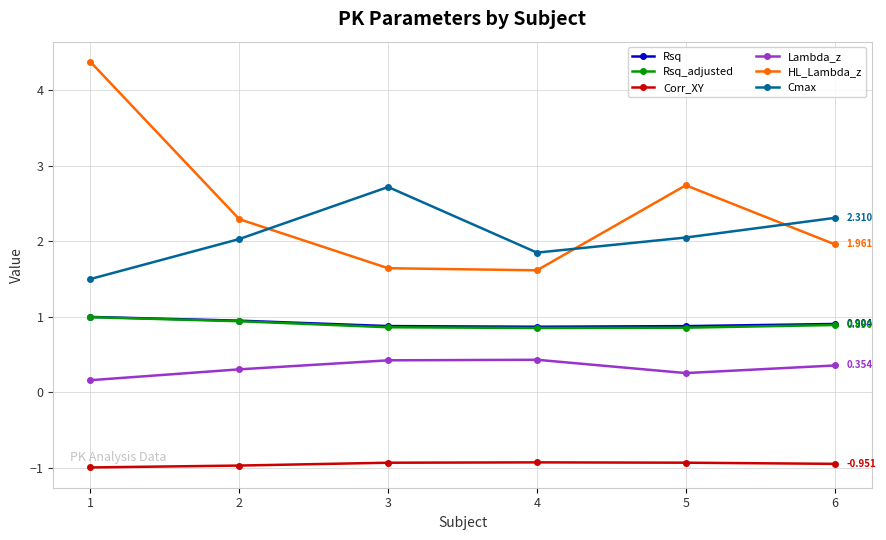

Is the value of Cmax at 2 greater than the value of Rsq at 5?

Yes